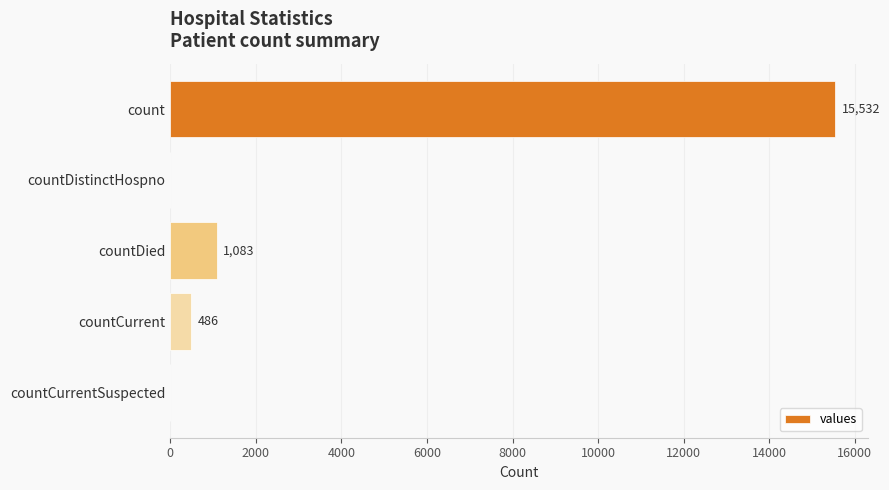

True or false: the data shows 5600 at countCurrentSuspected.

False